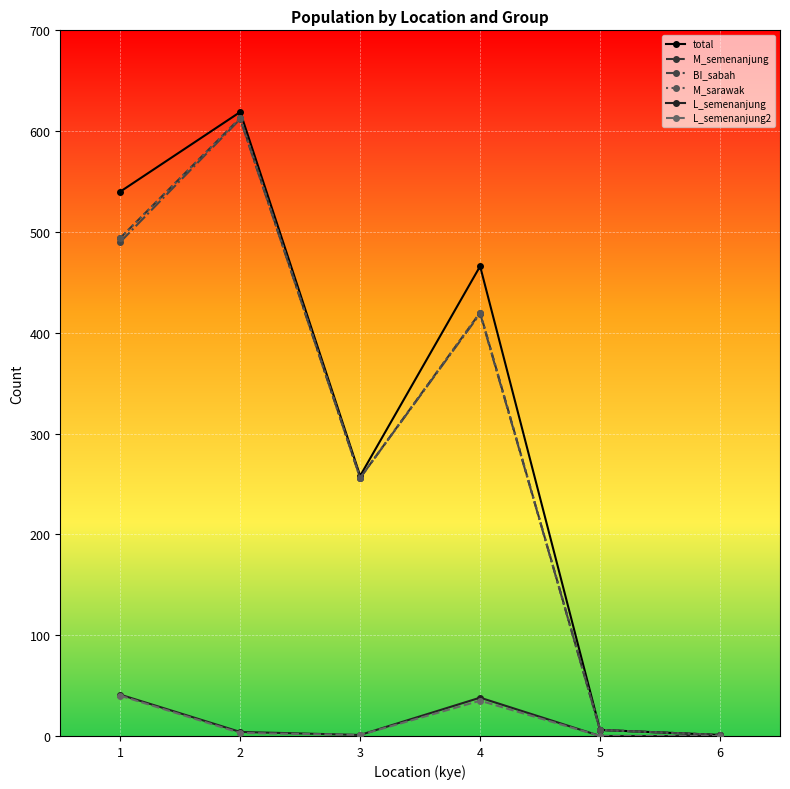

Reading right to left, extract all data points from this chart.

total: 6=1	5=6	4=466	3=258	2=619	1=540
M_semenanjung: 6=1	5=6	4=420	3=256	2=613	1=494
BI_sabah: 6=1	5=6	4=419	3=256	2=612	1=490
M_sarawak: 6=1	5=6	4=420	3=256	2=613	1=494
L_semenanjung: 6=0	5=0	4=38	3=1	2=4	1=41
L_semenanjung2: 6=0	5=0	4=35	3=1	2=3	1=40